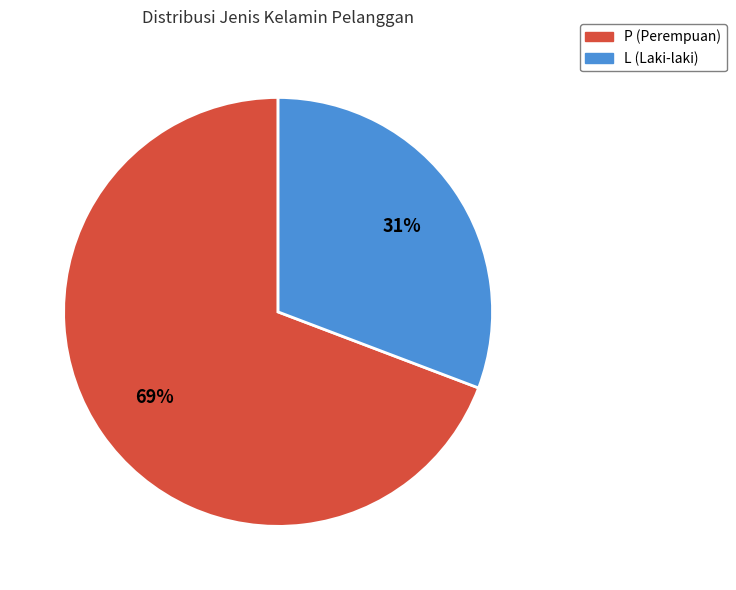

Do P and L together represent more than half of the pie?

Yes